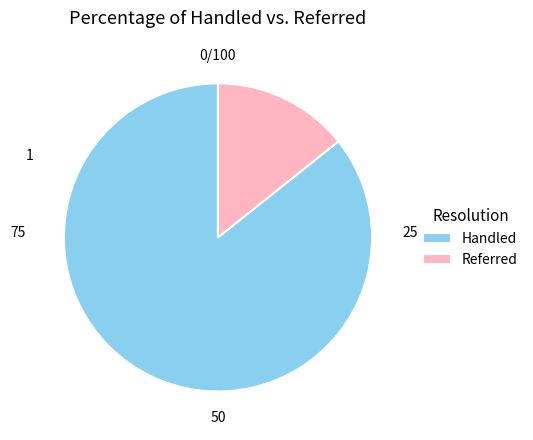

Rank the categories by value from highest to lowest.

Handled, Referred